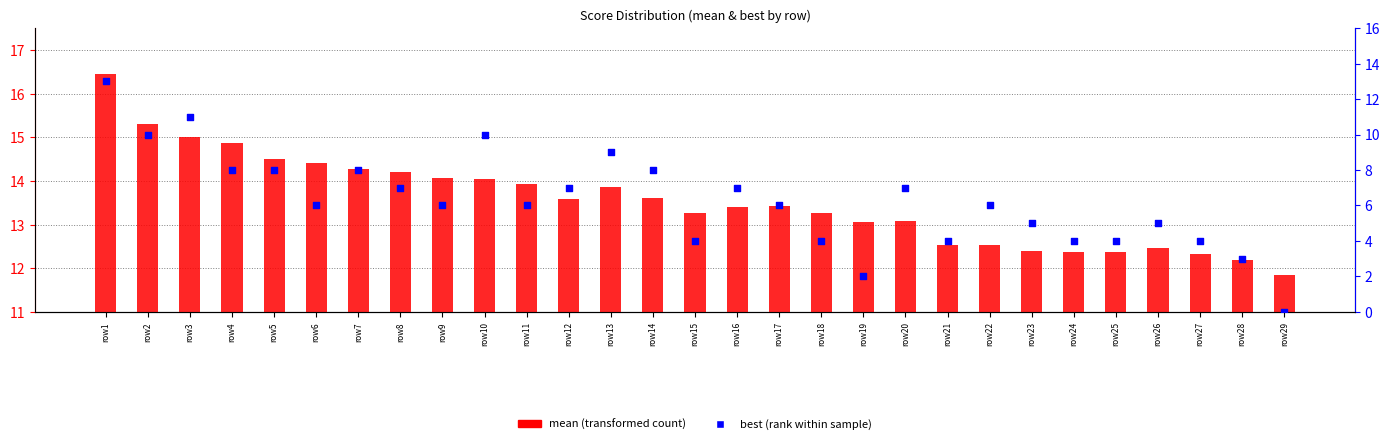

Which series has the widest spread of Y values?

best